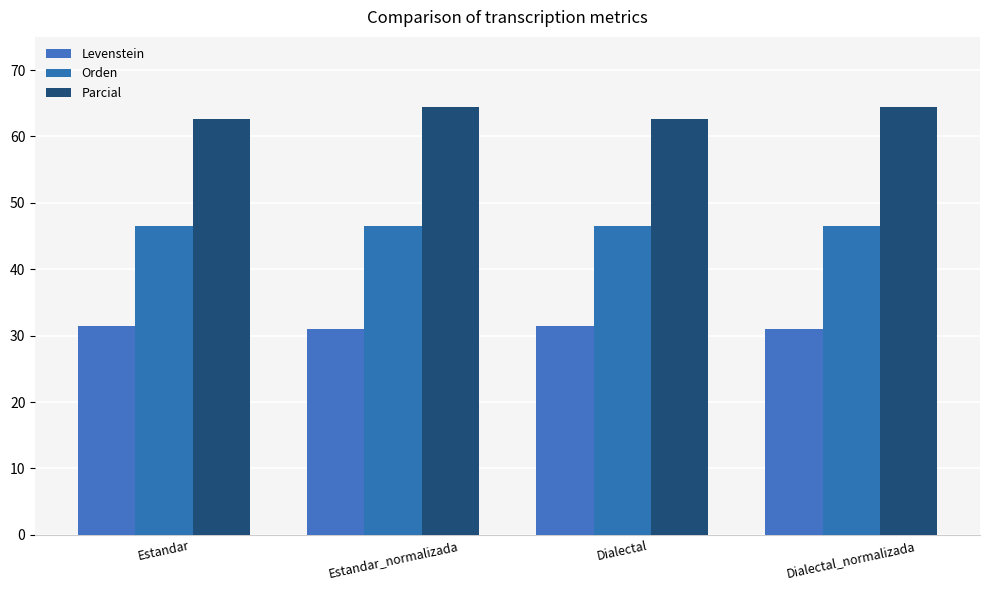

How many Parcial values are between 62 and 64?

2